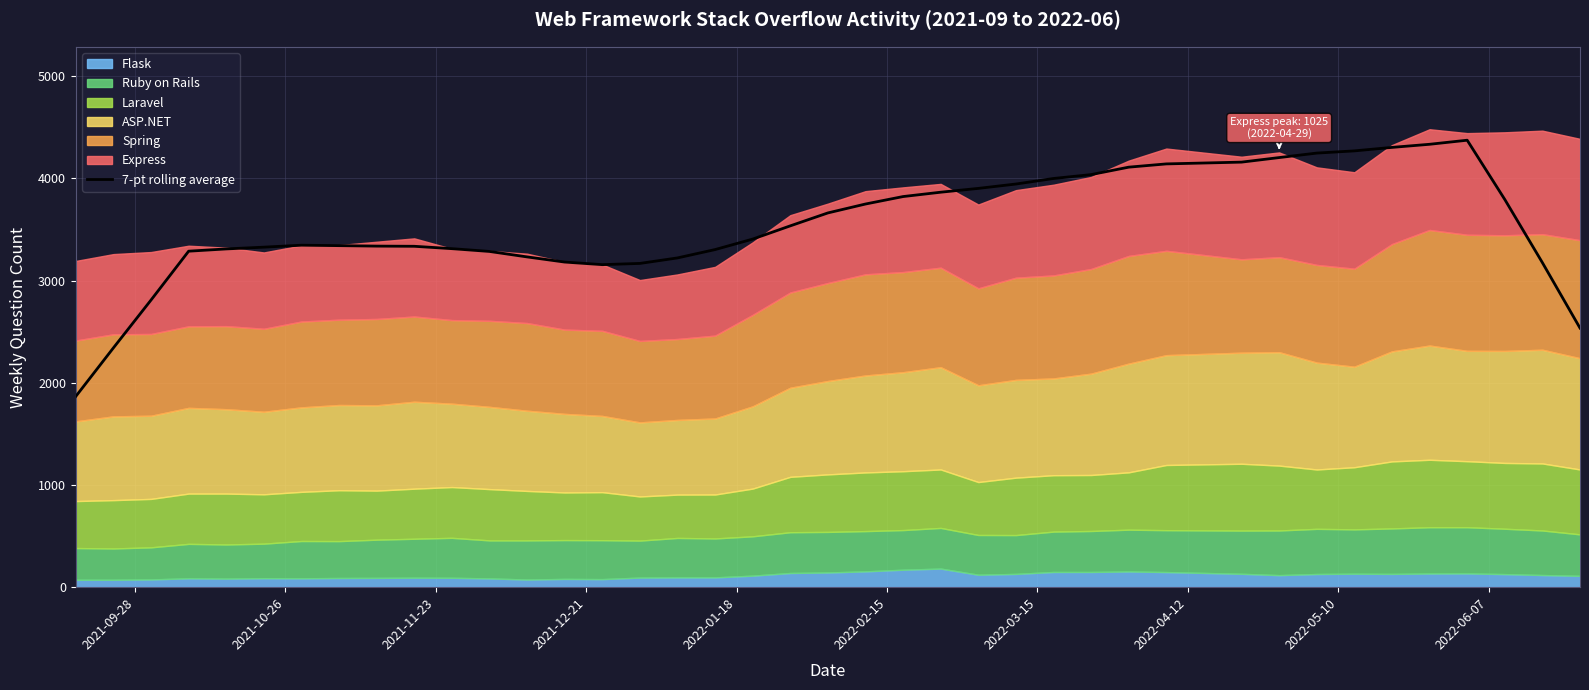

How many lines are shown in the chart?

1